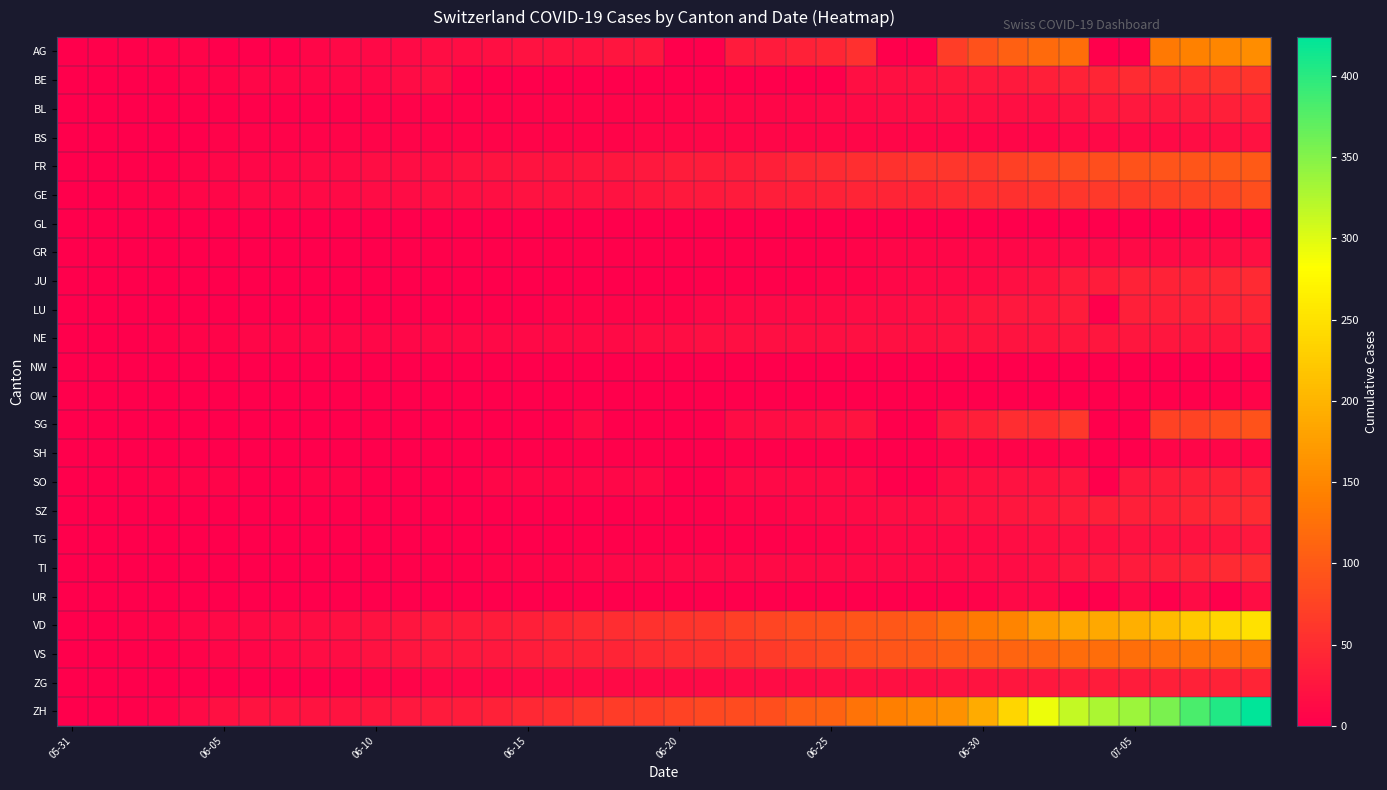

List the series in order of their peak value, lowest first.

NW, GL, OW, SH, UR, GR, BS, TG, NE, BL, SO, ZG, LU, JU, SZ, TI, BE, GE, SG, FR, VS, AG, VD, ZH